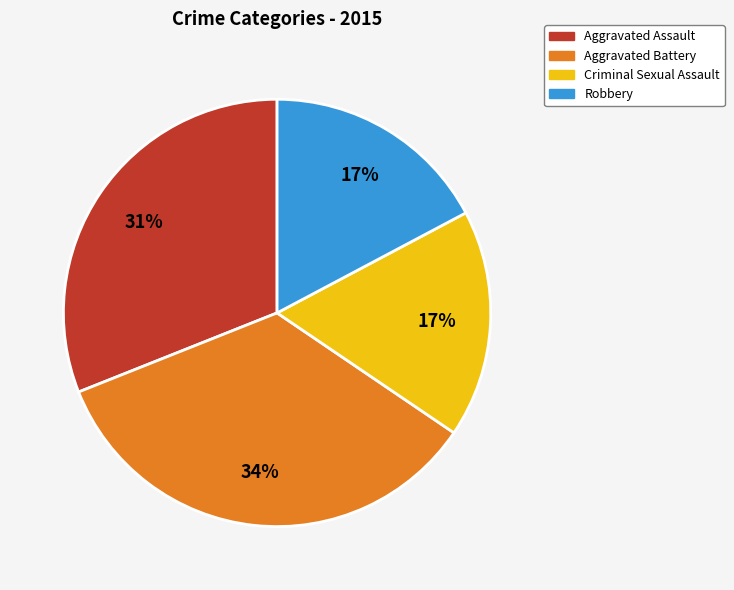

The Criminal Sexual Assault slice represents 11% of the pie. True or false?

False